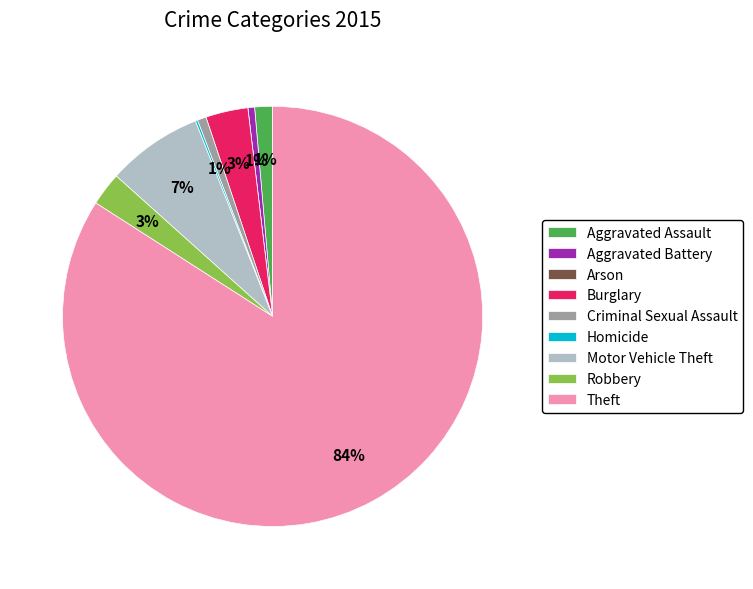

To the nearest percent, what is the difference between the largest and smallest slice percentages?

84%